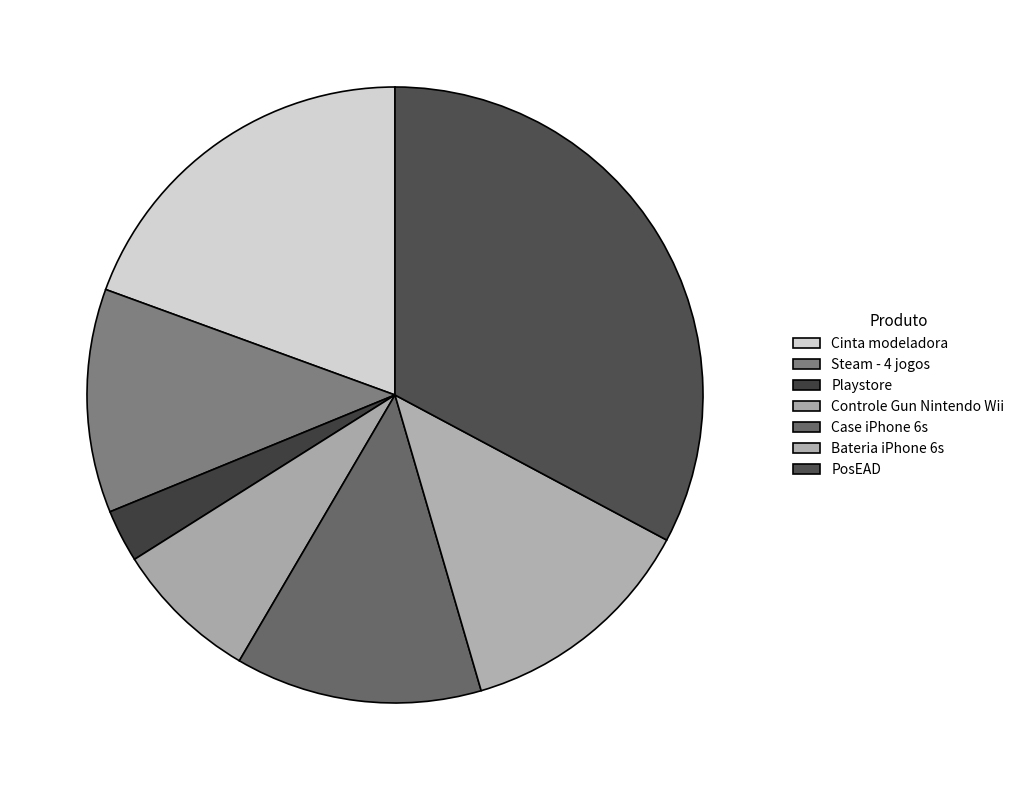

True or false: Case iPhone 6s accounts for 13% of the total.

True